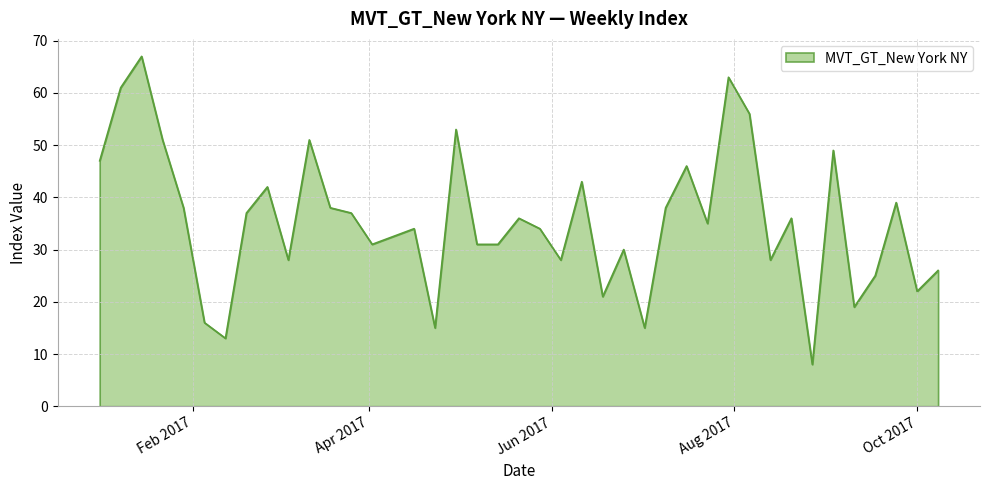

What is the smallest value displayed?

8